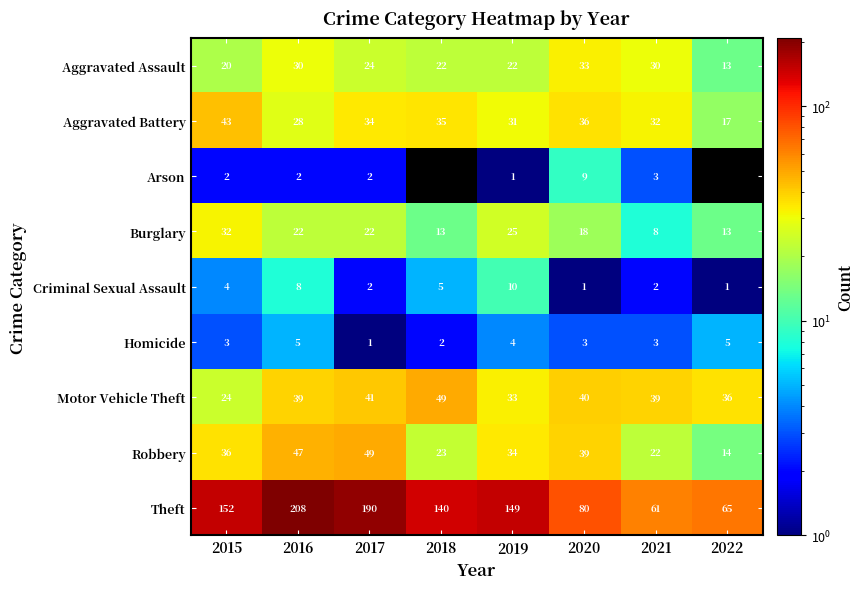

Where is Robbery nearest to the value 31?

2019